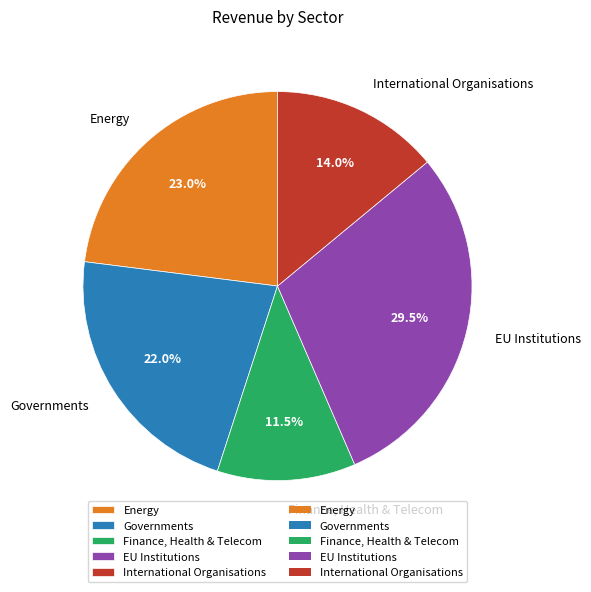

Which category has the biggest portion of the pie?

EU Institutions